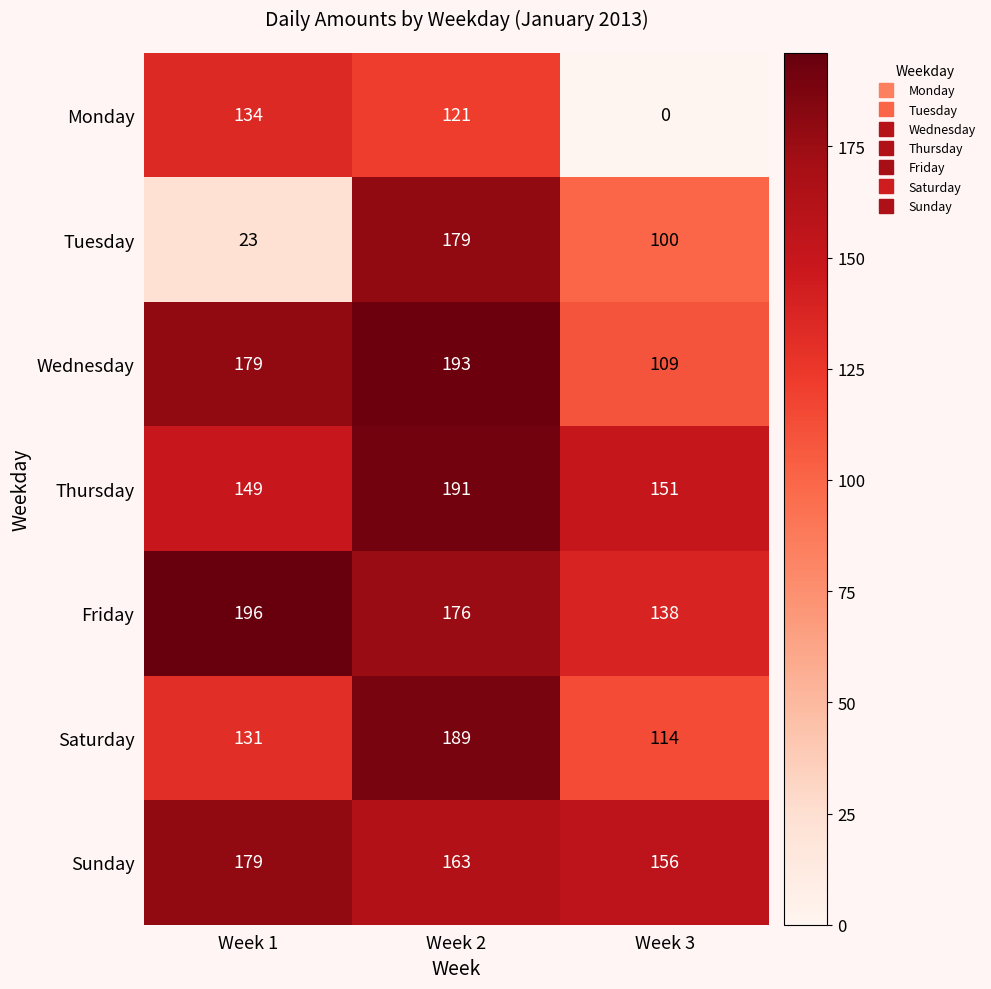

At how many categories does at least one series exceed 161?

2